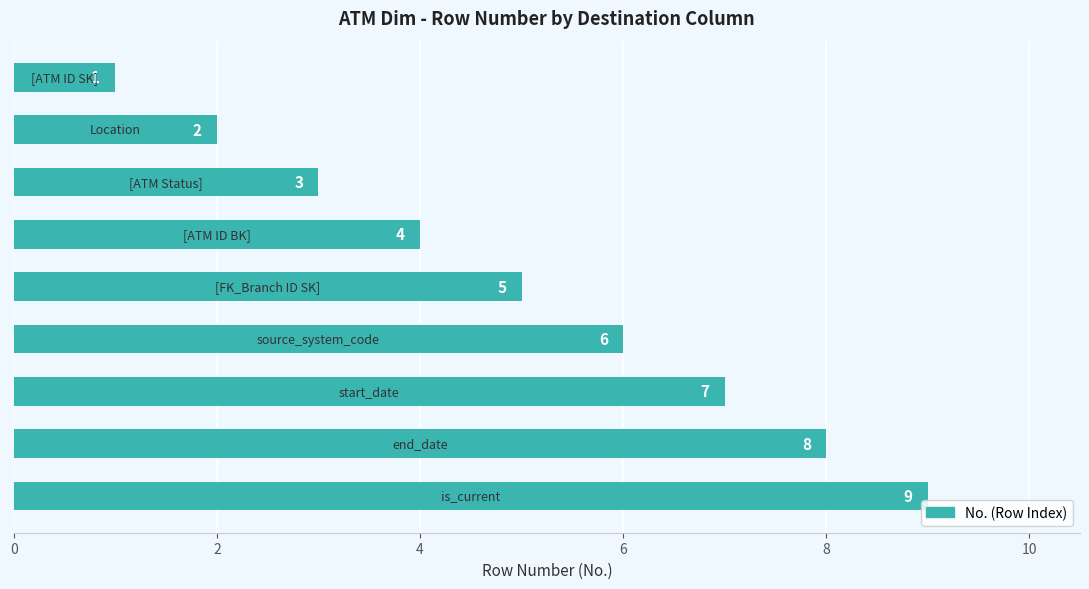

What is the sum of all values?

45